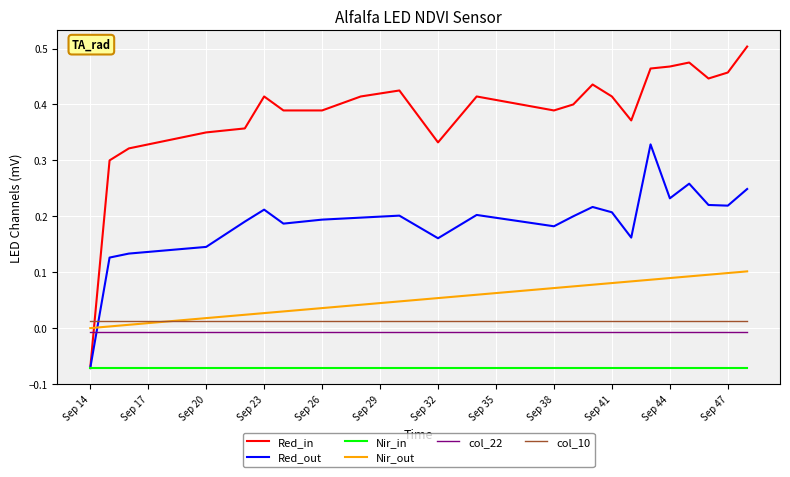

After their last crossing, which series has the higher values: Red_out or Nir_out?

Red_out